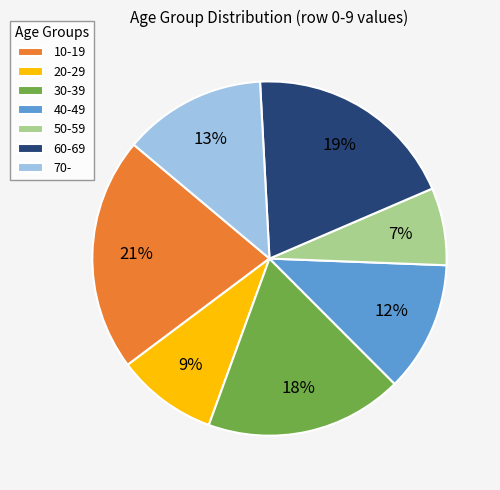

True or false: 50-59 accounts for 7% of the total.

True